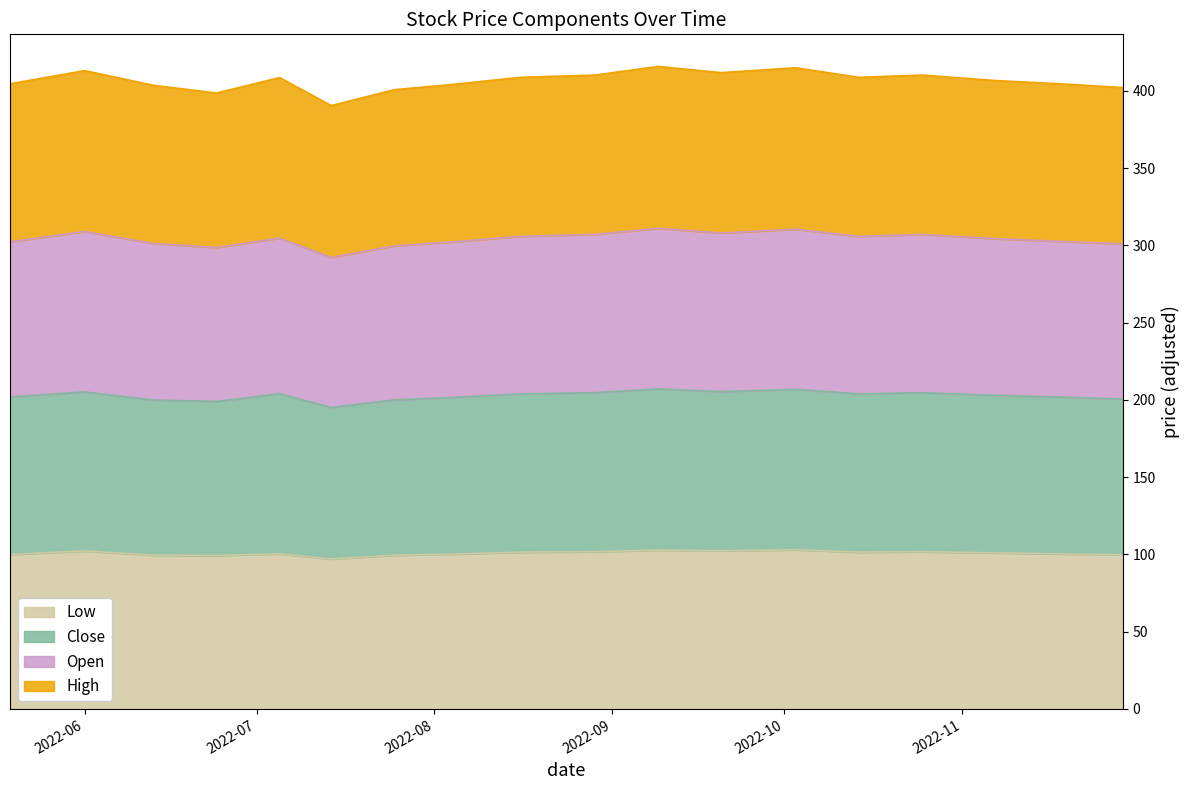

Which series changed the most between 2022-08-05 and 2022-11-07?

high